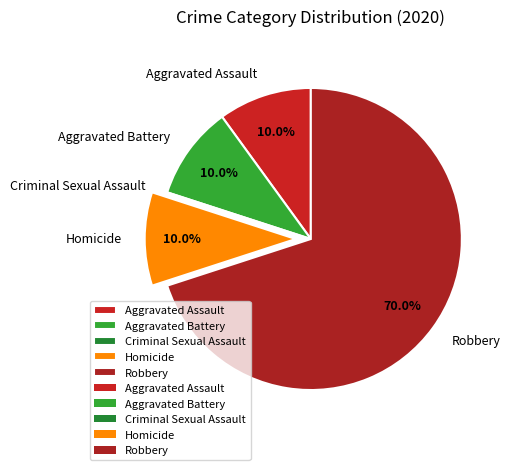

Does Robbery account for over 50% of the chart?

Yes